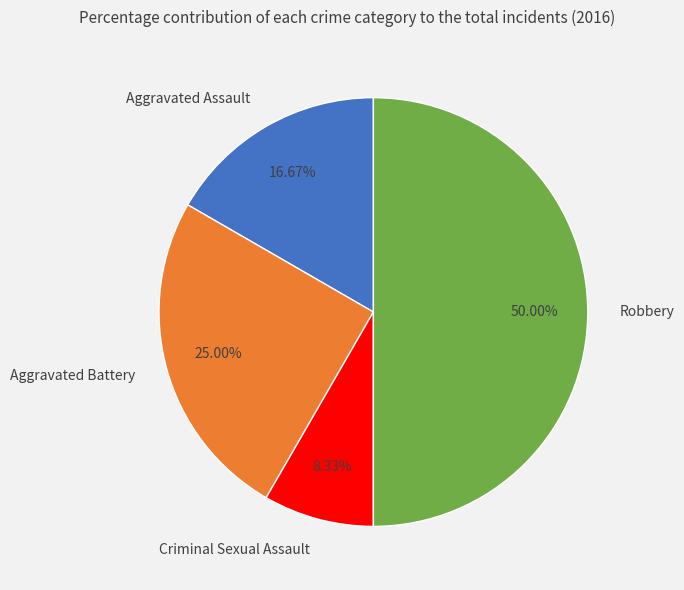

Rank the categories by value from highest to lowest.

Robbery, Aggravated Battery, Aggravated Assault, Criminal Sexual Assault